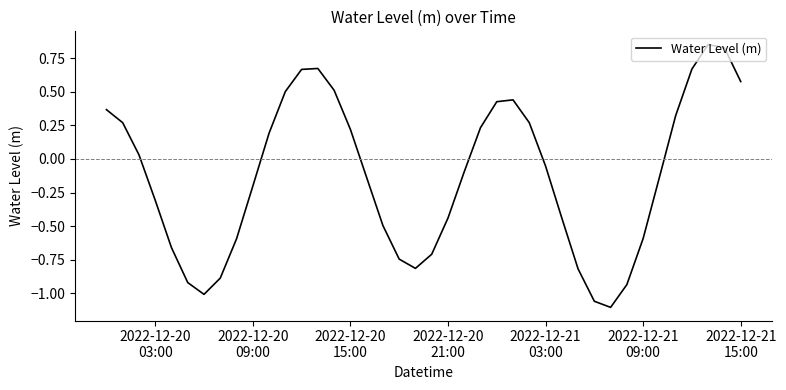

What is the difference between the maximum and minimum values?

2.0